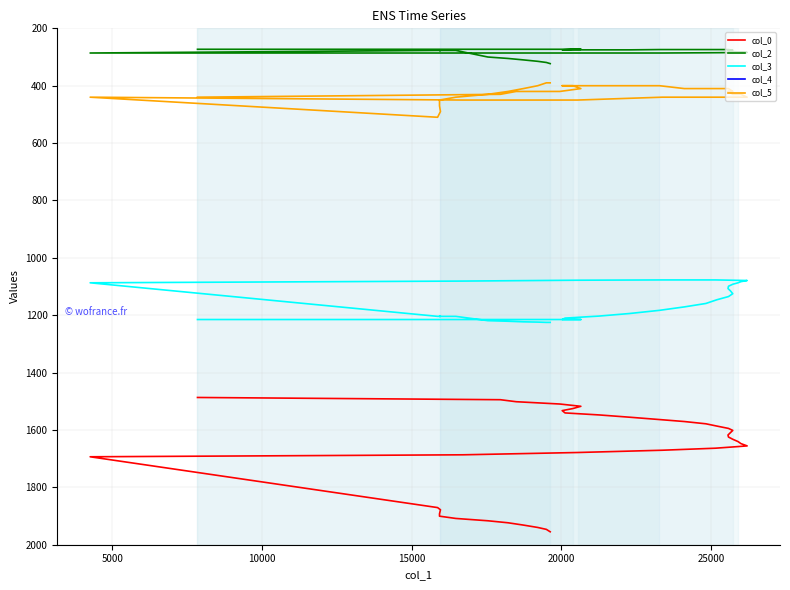

True or false: col_4 has more than 1 points higher than both neighbors.

False